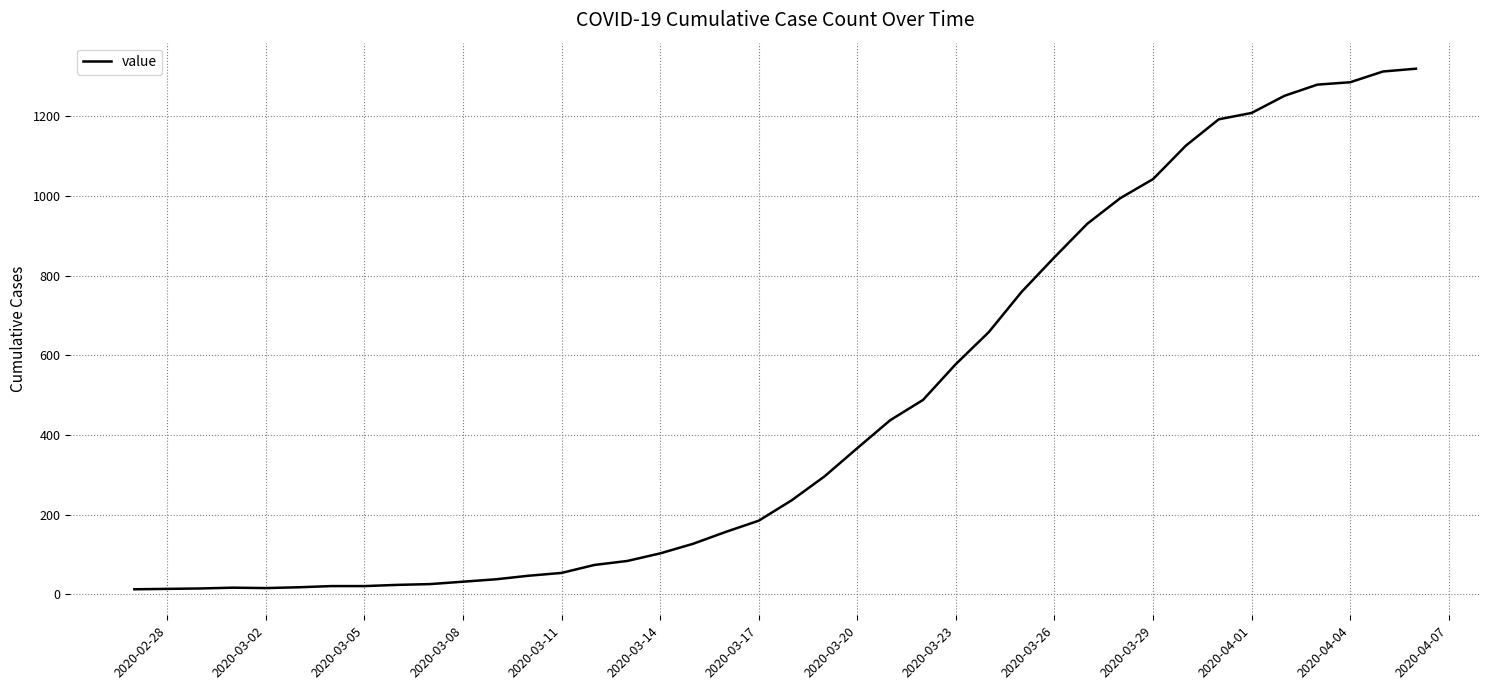

What is the greatest value displayed?

1319